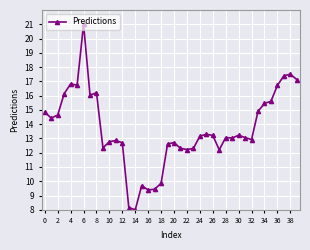

True or false: the data has more than 1 interior local peaks.

True